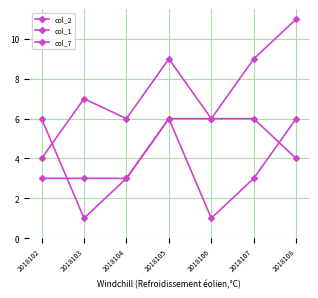

How many lines are shown in the chart?

3